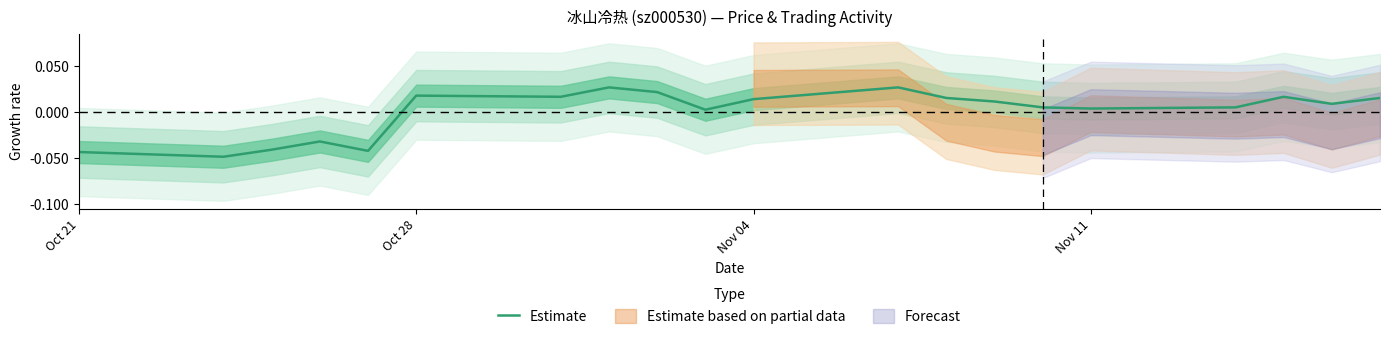

Where does the Estimate series first go above 0?

Oct 28